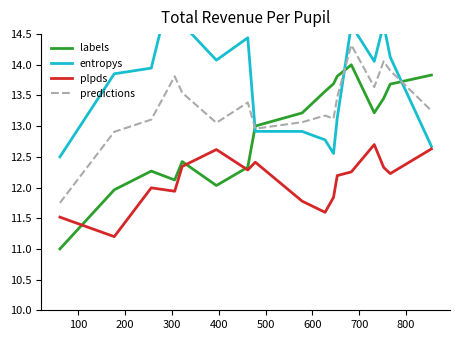

What is the minimum value for labels?

11.0